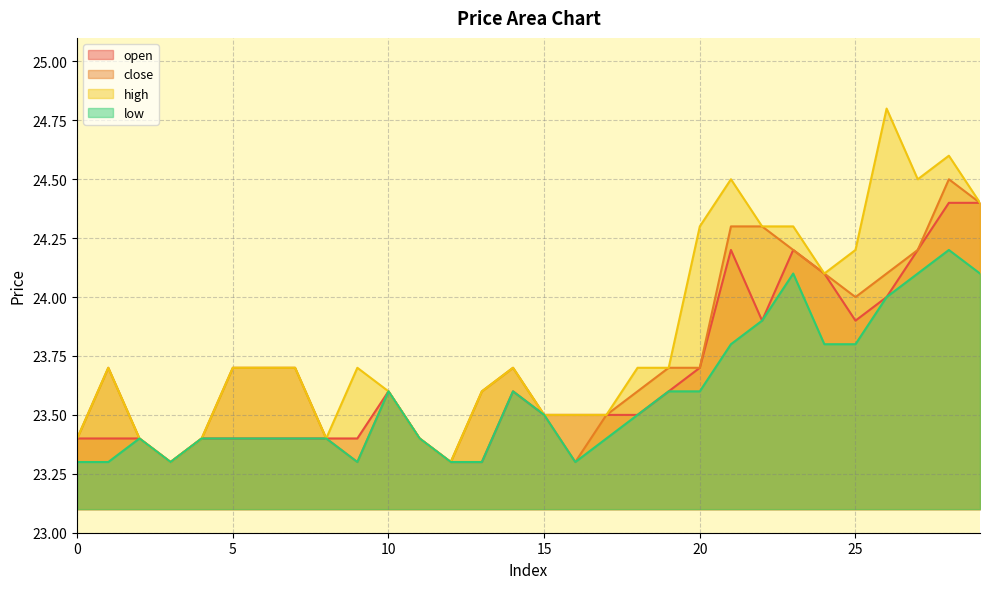

At how many categories does at least one series exceed 23?

30